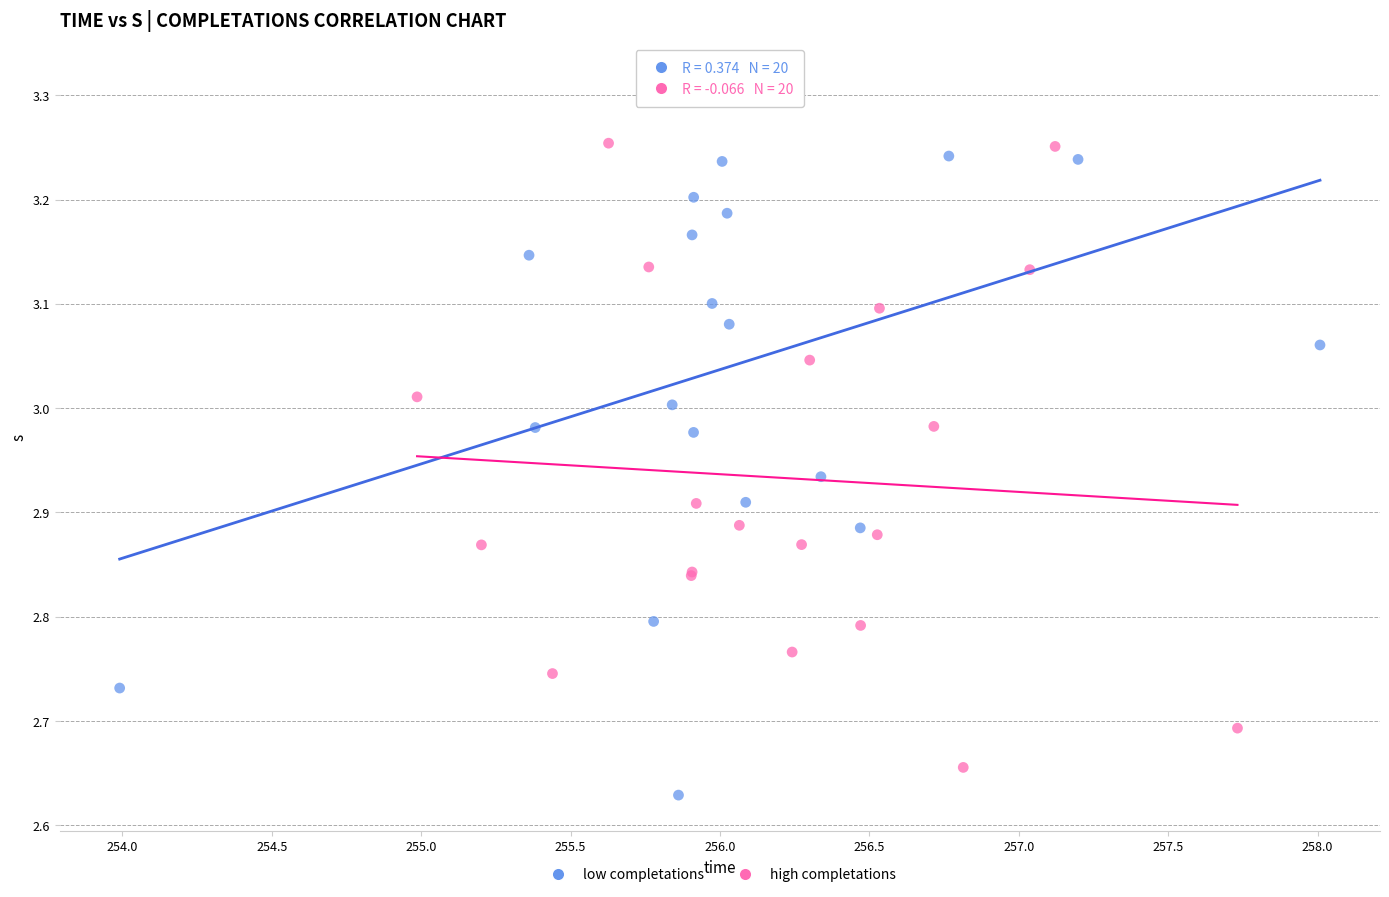

What are all the series names shown in the legend?

low completations, high completations